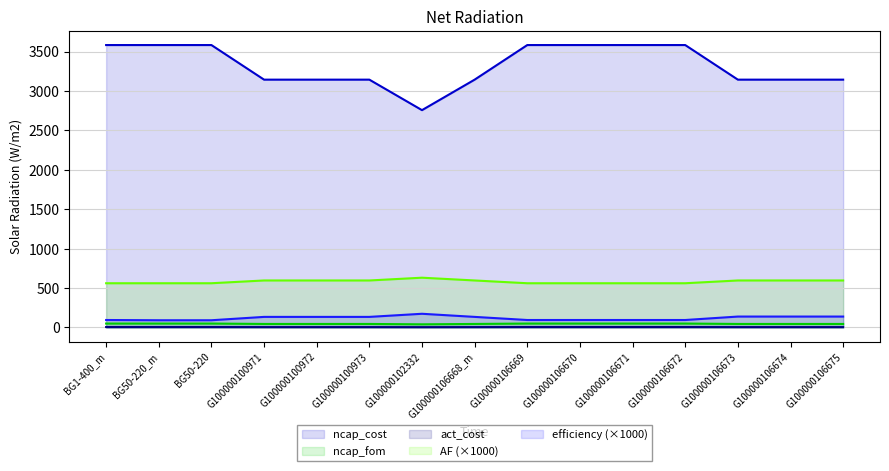

At BG50-220, list the series in order from smallest to largest.

act_cost, ncap_fom, efficiency (×1000), AF (×1000), ncap_cost